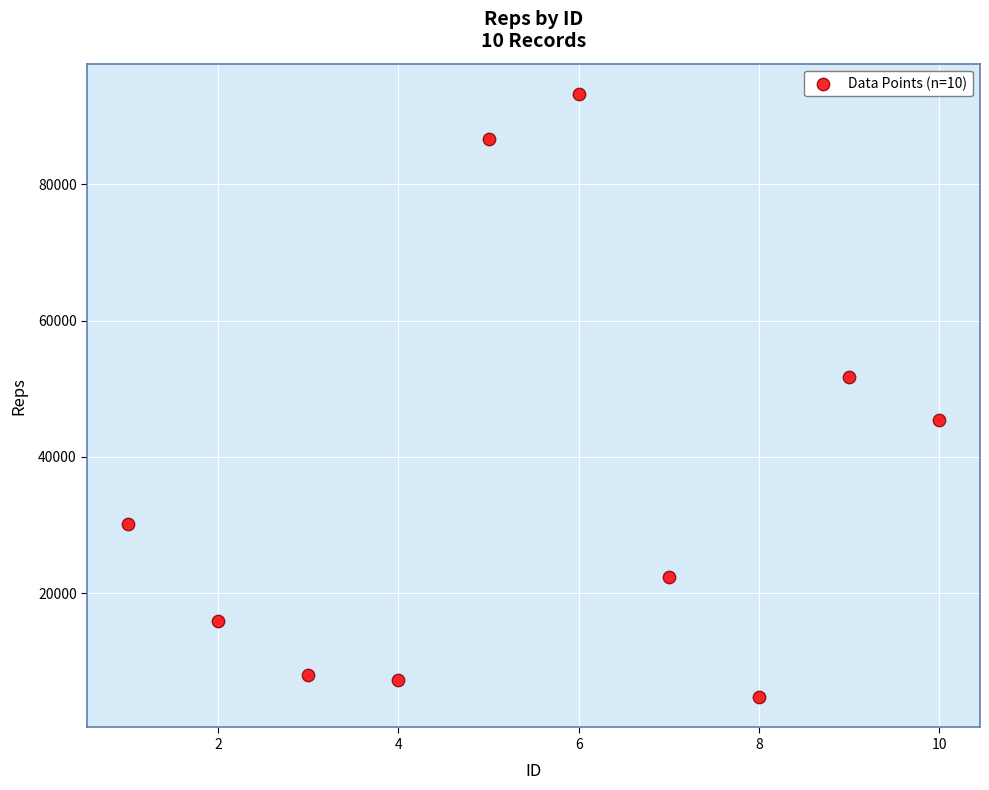

What is the range of Y values (max minus min)?

88502